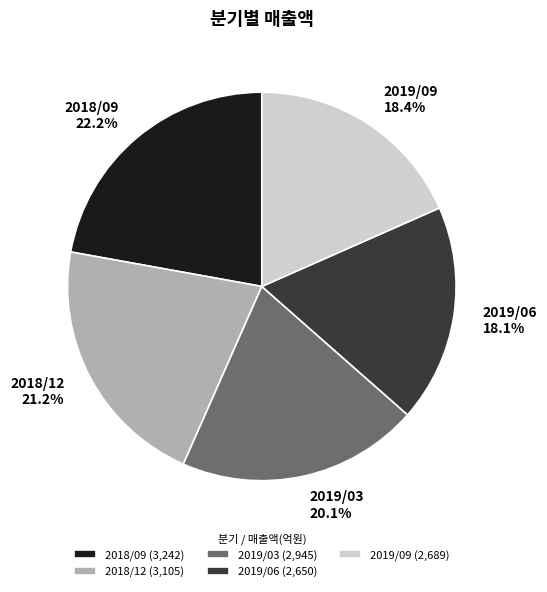

Is 2018/09 the majority of the pie?

No